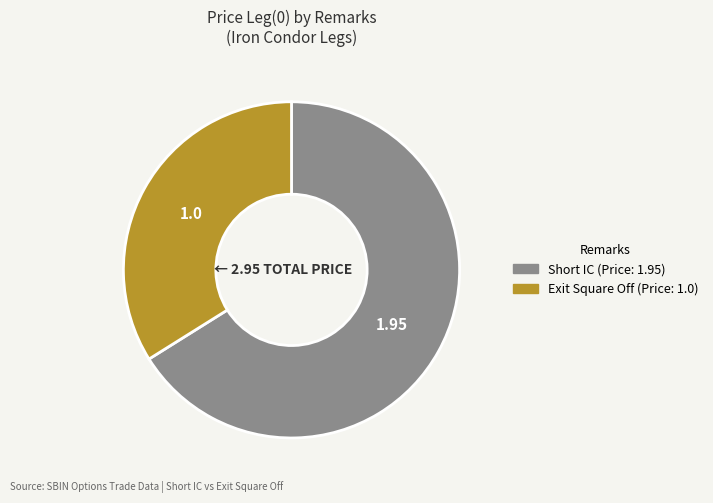

Which slice is the smallest?

Exit Square Off